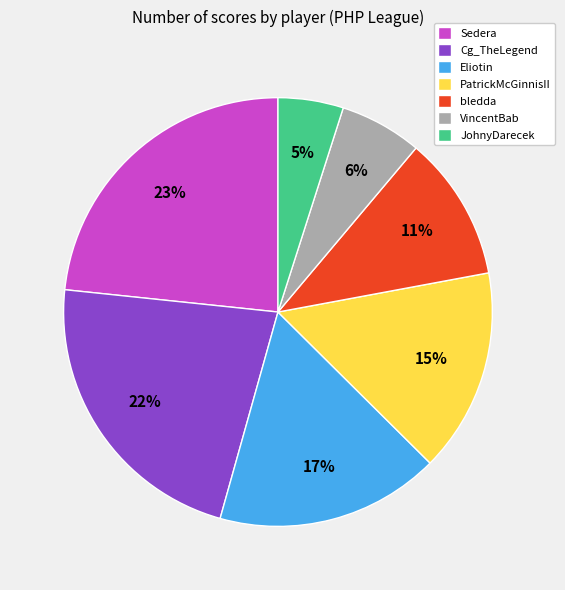

Do PatrickMcGinnisII and VincentBab together represent more than half of the pie?

No